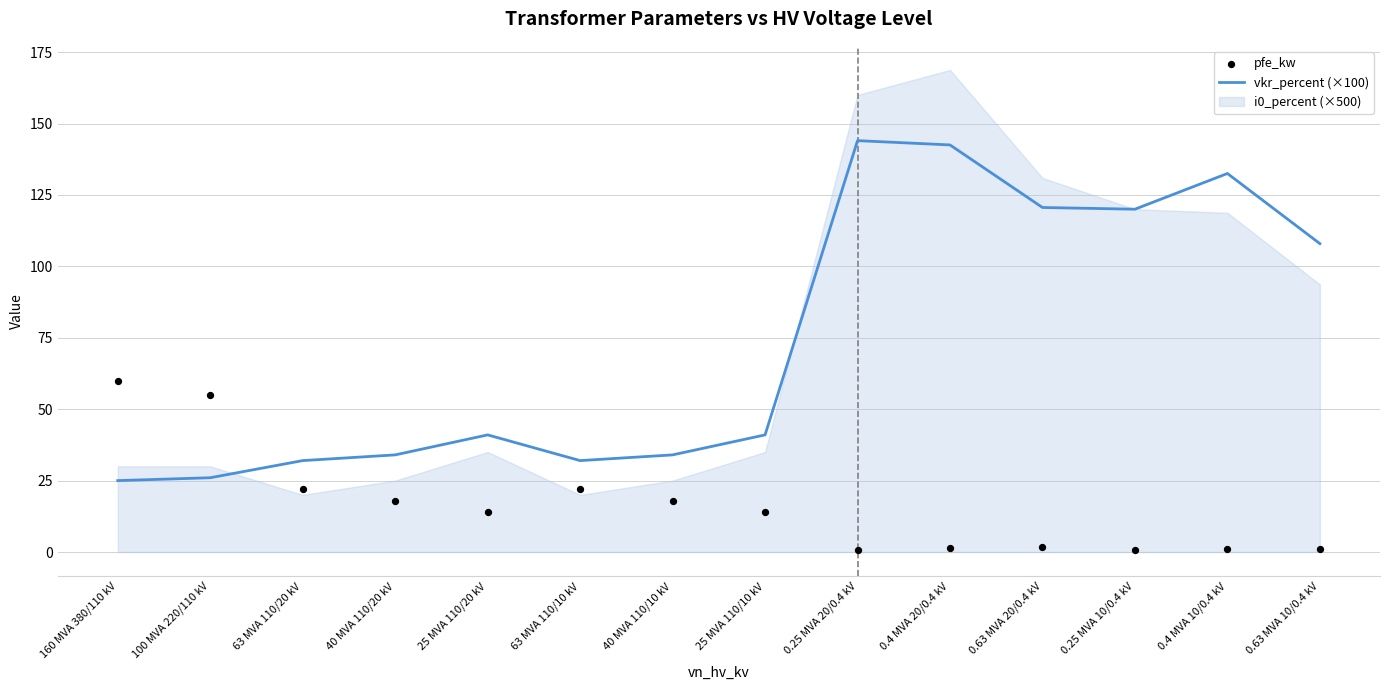

Where is vkr_percent (×100) nearest to the value 84?

0.63 MVA 10/0.4 kV